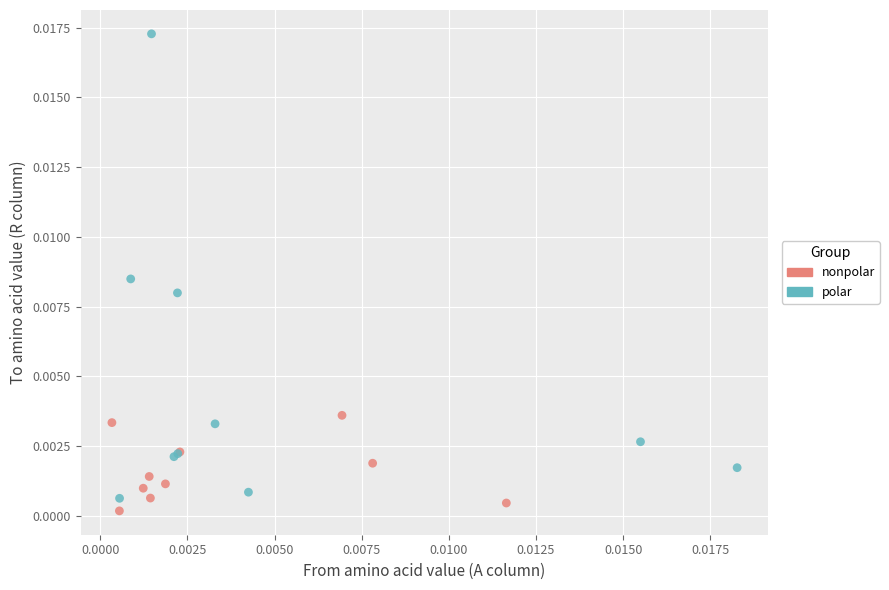

Which series has the largest Y range (max minus min)?

polar